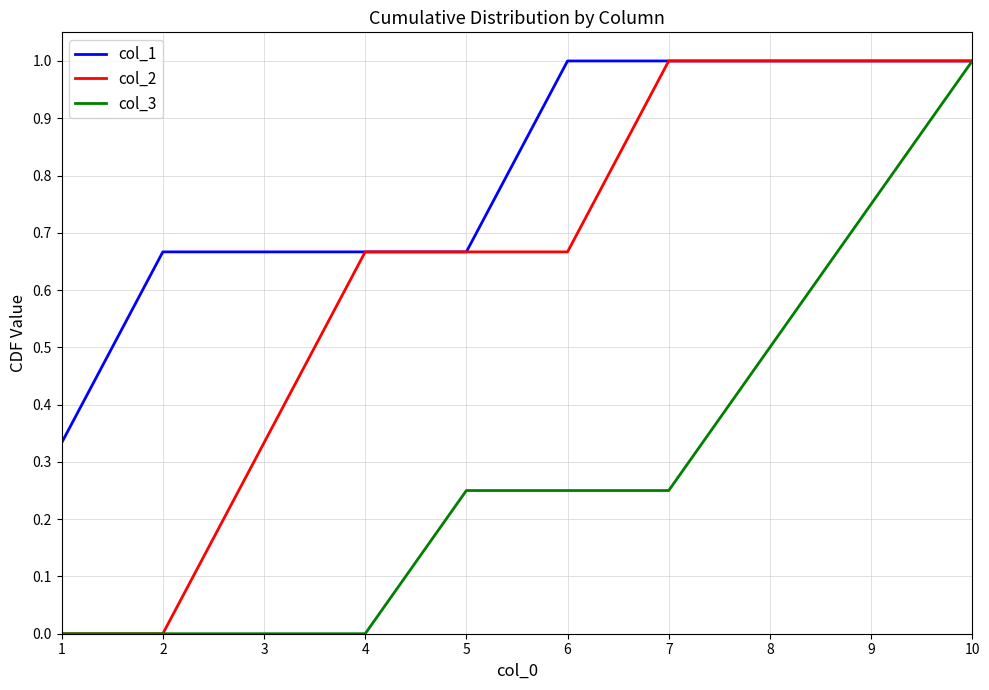

Does the chart have visible grid lines?

Yes